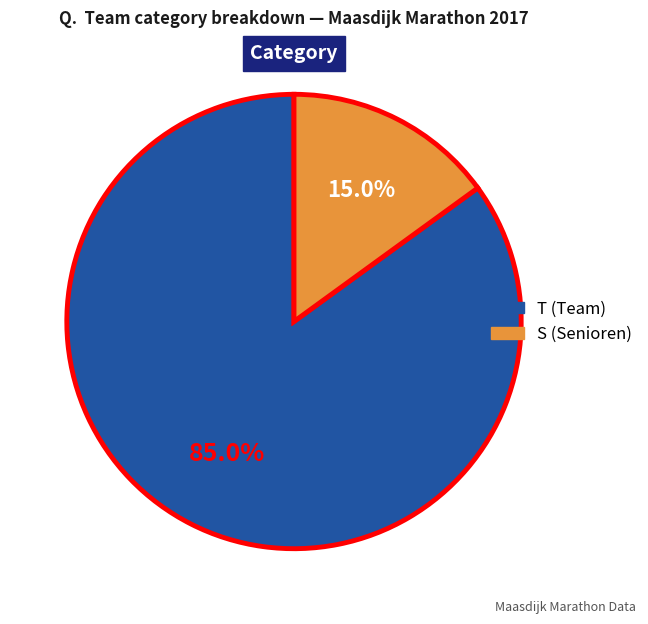

Is there a majority slice in this chart?

Yes